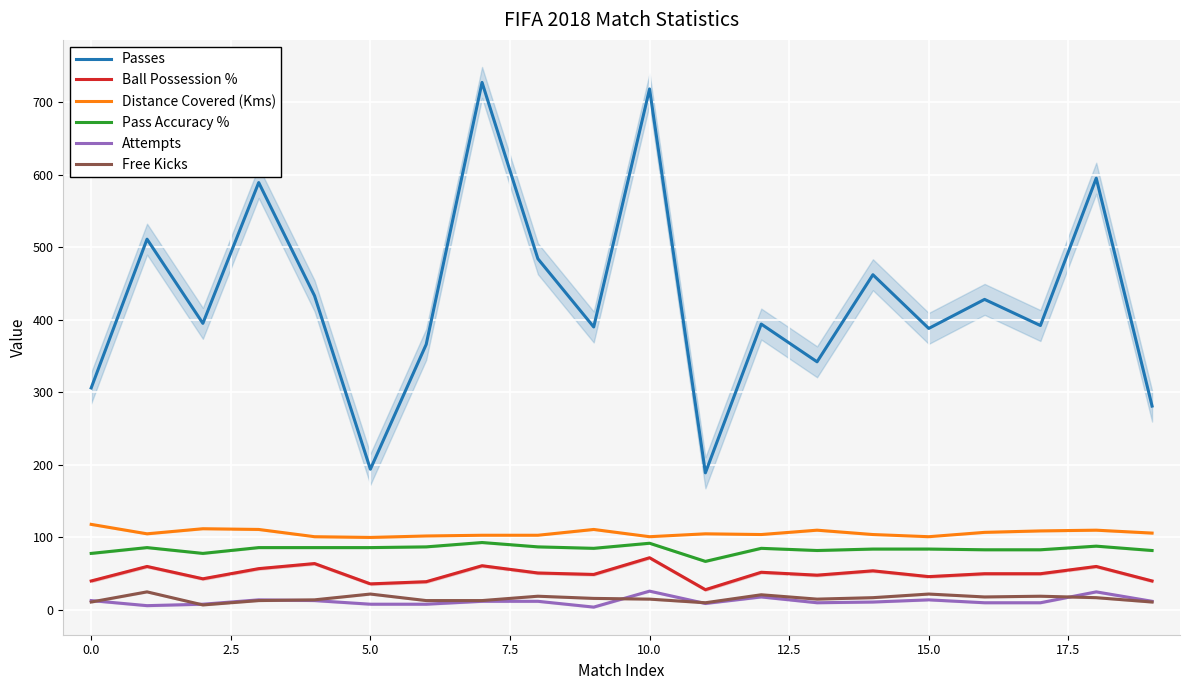

True or false: Pass Accuracy % and Passes intersect in this chart.

False